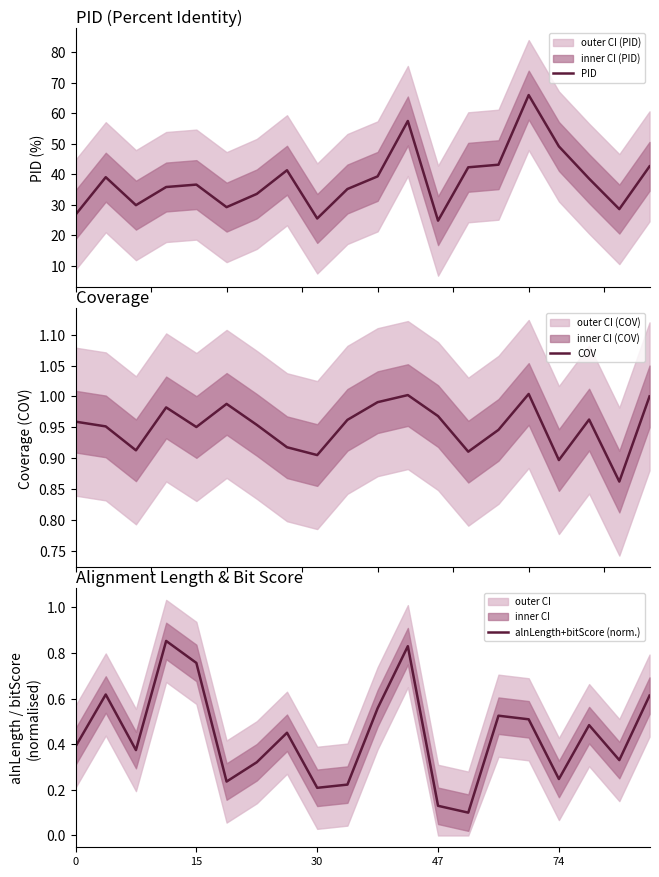

What are all the series names shown in the legend?

PID, COV, alnLength+bitScore (norm.)